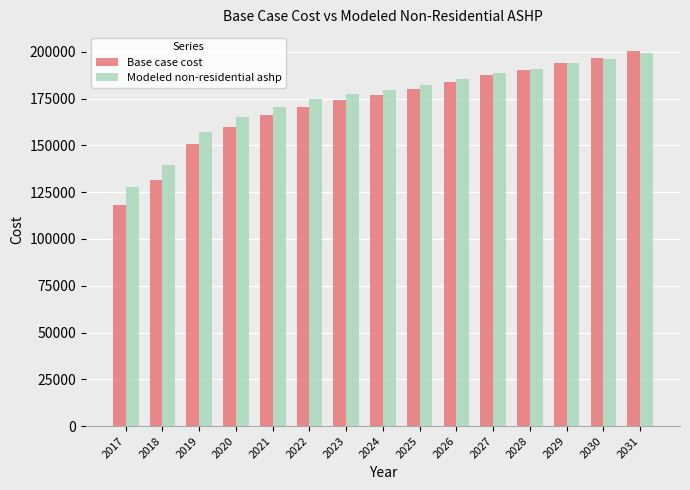

How many values in the Base case cost series are below 176876?

7